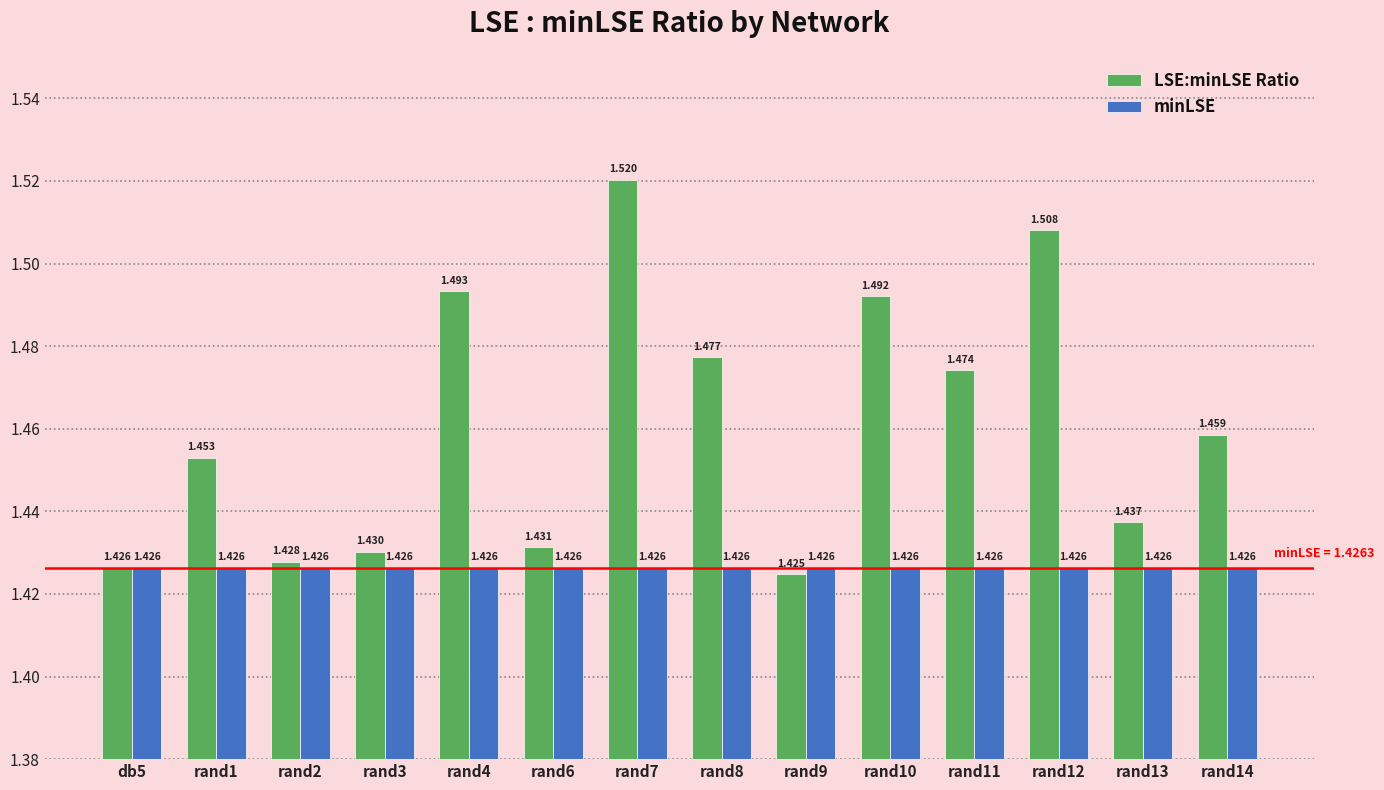

Does the chart contain stacked bars?

No